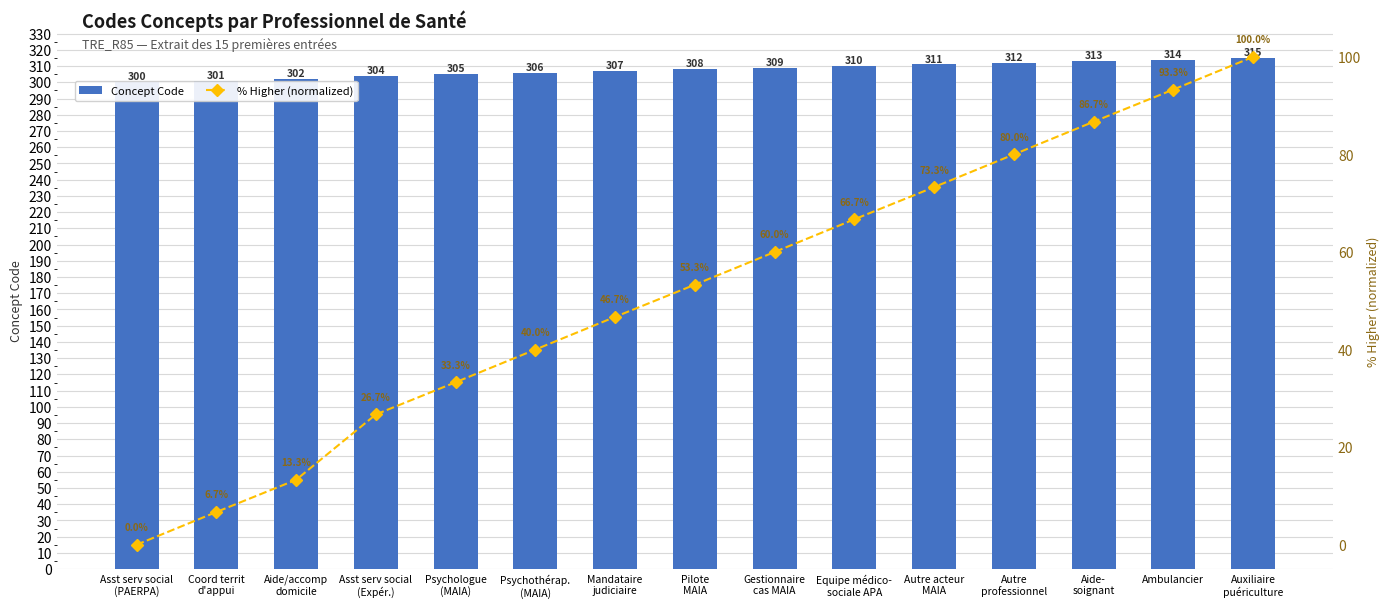

Reading left to right, list all the values displayed in this chart.

Concept Code: 300.0	301.0	302.0	304.0	305.0	306.0	307.0	308.0	309.0	310.0	311.0	312.0	313.0	314.0	315.0
% Higher (normalized): 0.0	6.7	13.3	26.7	33.3	40.0	46.7	53.3	60.0	66.7	73.3	80.0	86.7	93.3	100.0